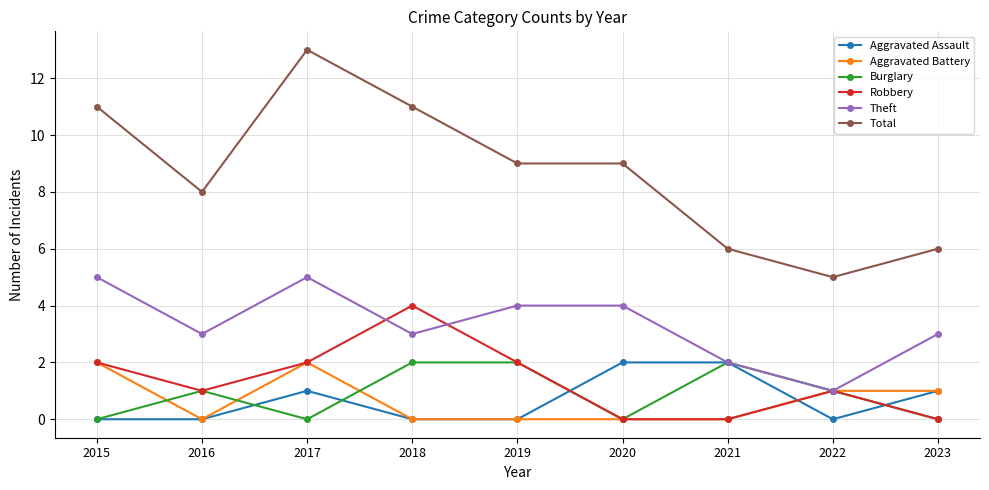

What is the sum of the Theft values at 2017 and 2018?

8